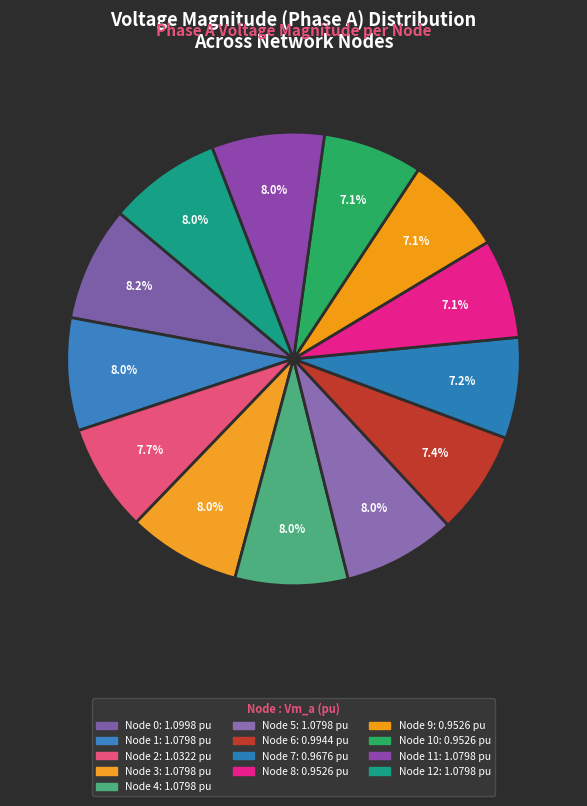

Count the number of slices in the pie.

13